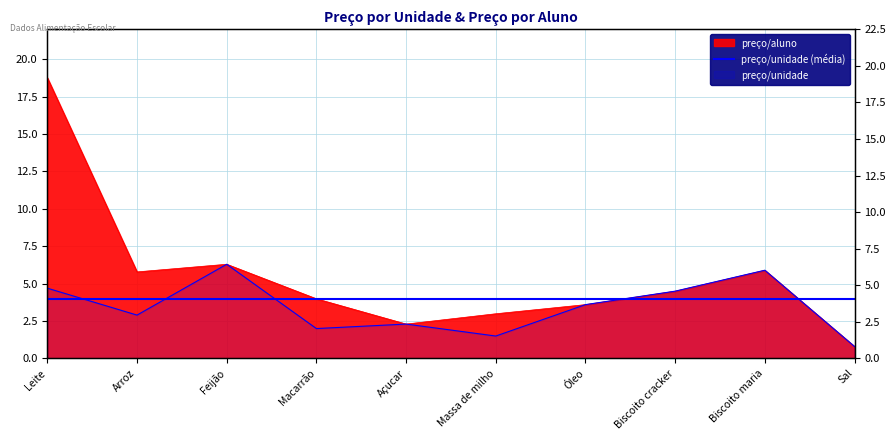

What is the difference between the second highest and second lowest values in the preço/aluno series?

4.0